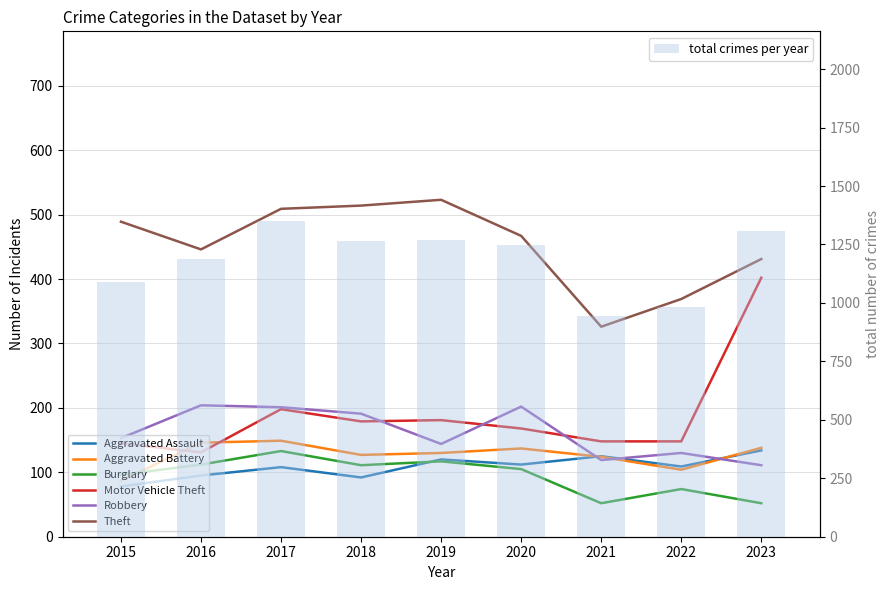

What is the average value of the Motor Vehicle Theft series?

189